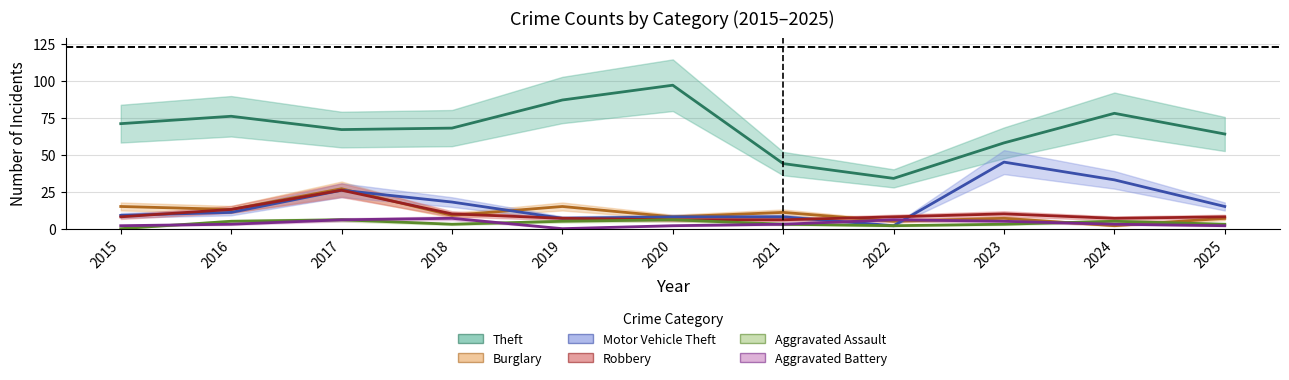

What is the total value across all series at 2020?

127